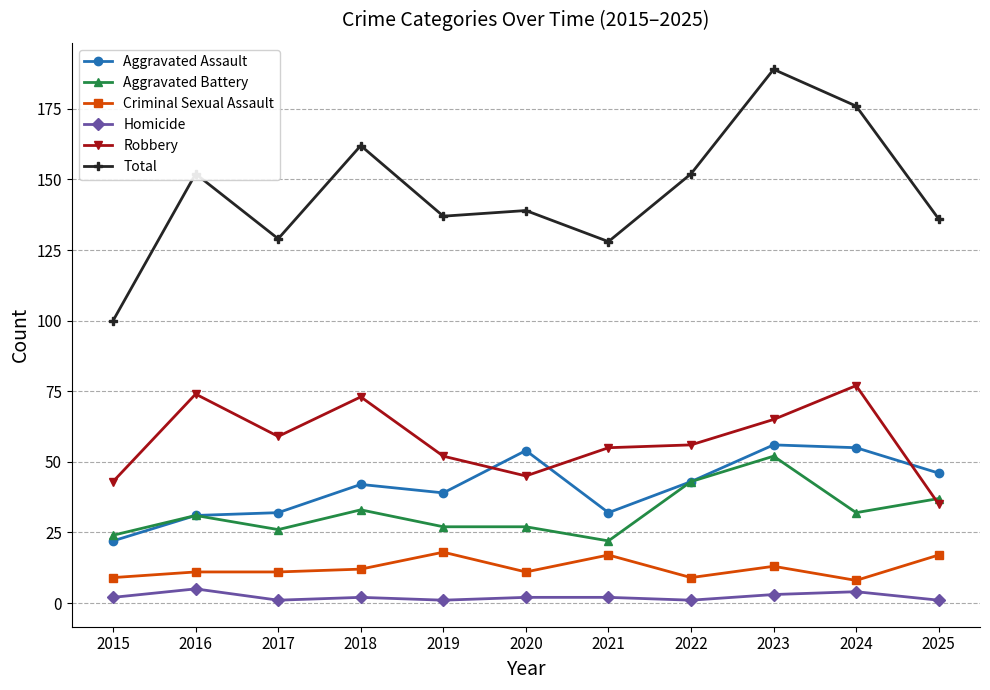

Which series has the widest spread of values?

Total